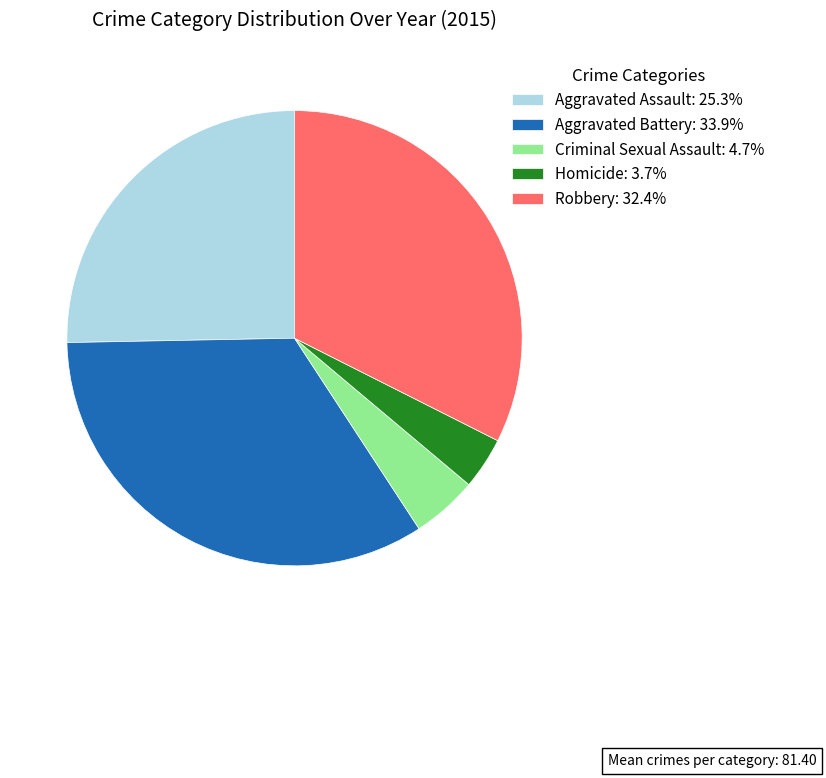

Approximately how many times larger is the value at Aggravated Battery: 33.9% compared to Robbery: 32.4%?

1.0